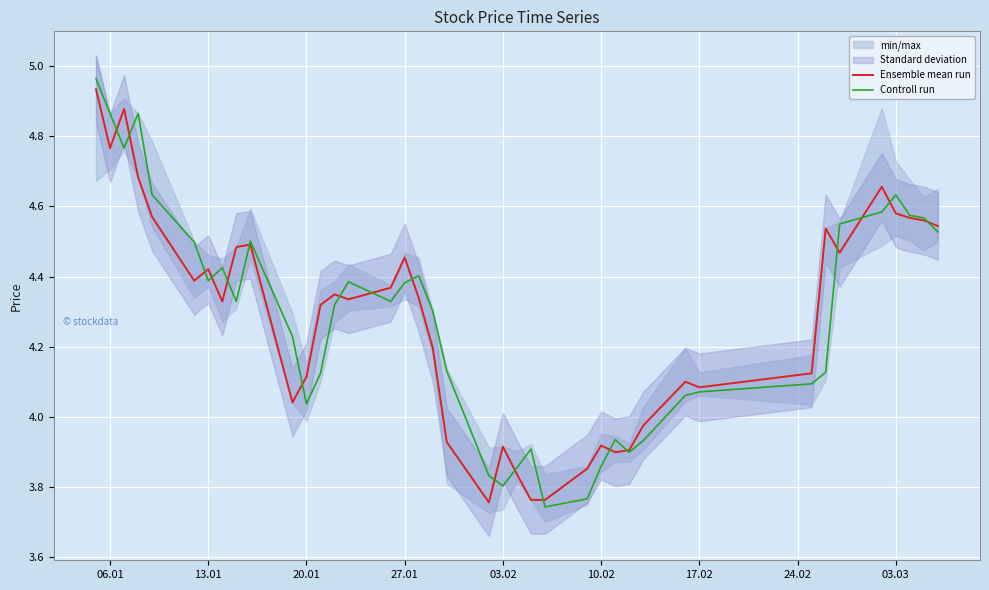

The Controll run series shows 4.4 at 13.01. True or false?

True